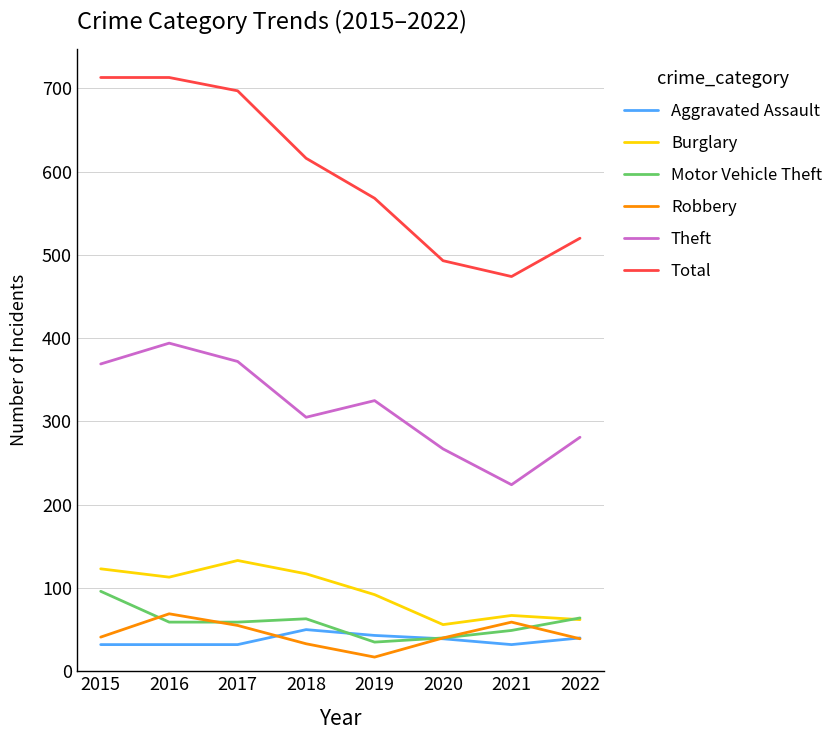

Rank the series at 2019 from highest to lowest value.

Total, Theft, Burglary, Aggravated Assault, Motor Vehicle Theft, Robbery